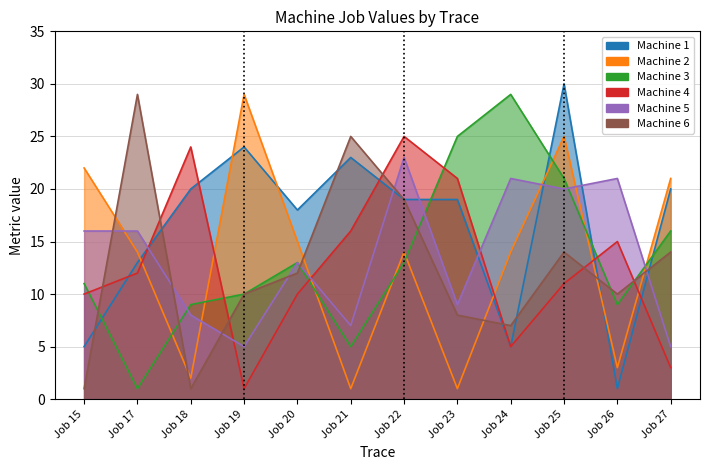

Rank the series by their maximum value, from highest to lowest.

Machine 1, Machine 2, Machine 3, Machine 6, Machine 4, Machine 5